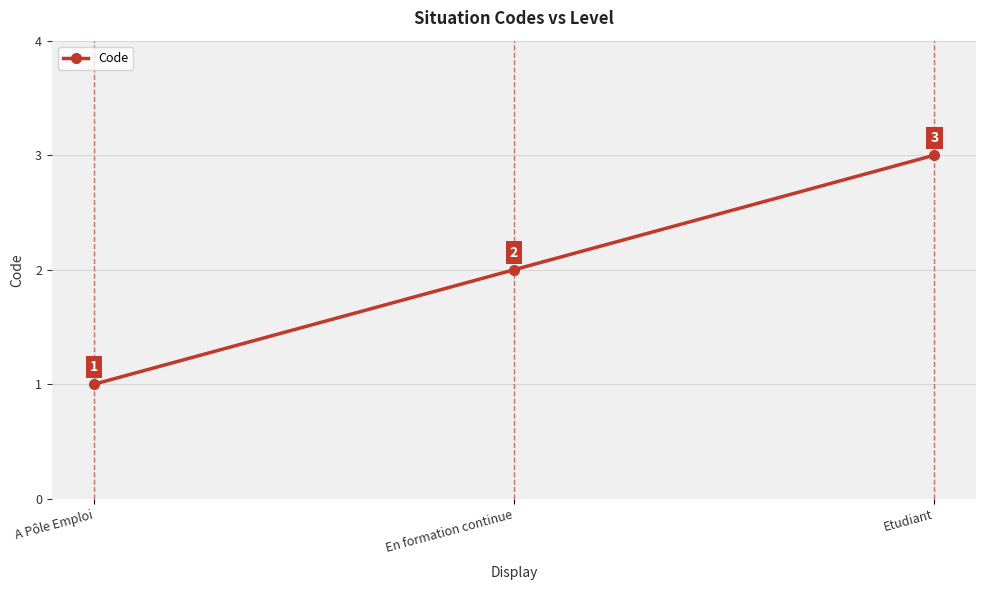

Which label corresponds to the largest value in the chart?

Etudiant